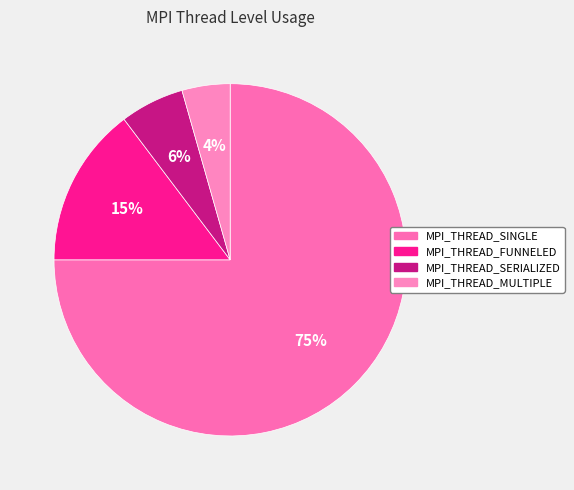

What is the smallest slice in the pie chart?

MPI_THREAD_MULTIPLE